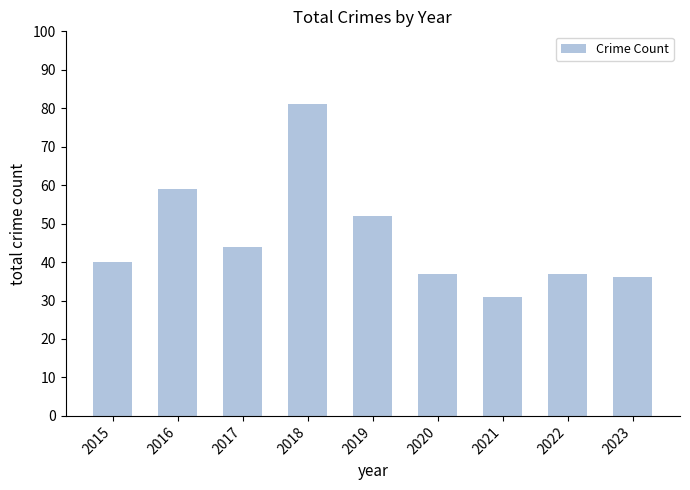

Does the chart contain any negative values?

No